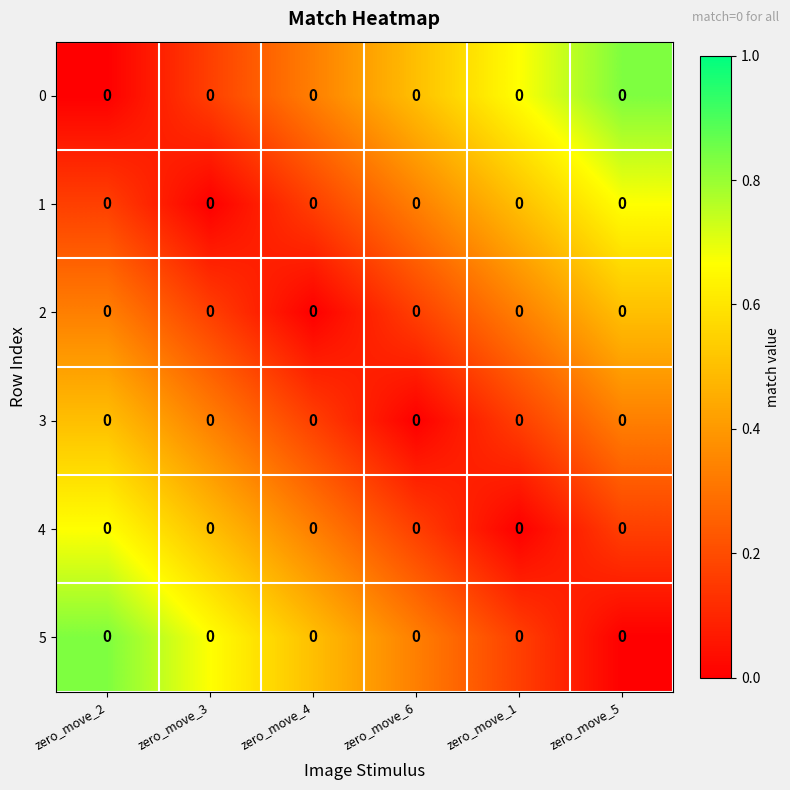

Is the value of row_1 at zero_move_2 greater than the value of row_4 at zero_move_6?

No